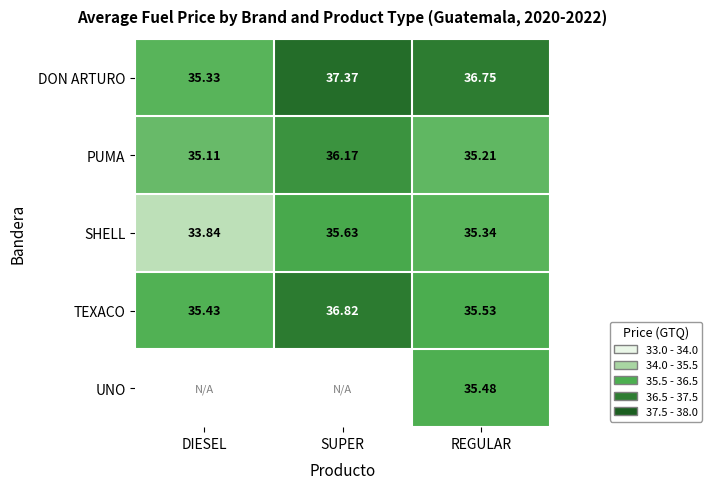

The TEXACO series shows 35.5 at REGULAR. True or false?

True